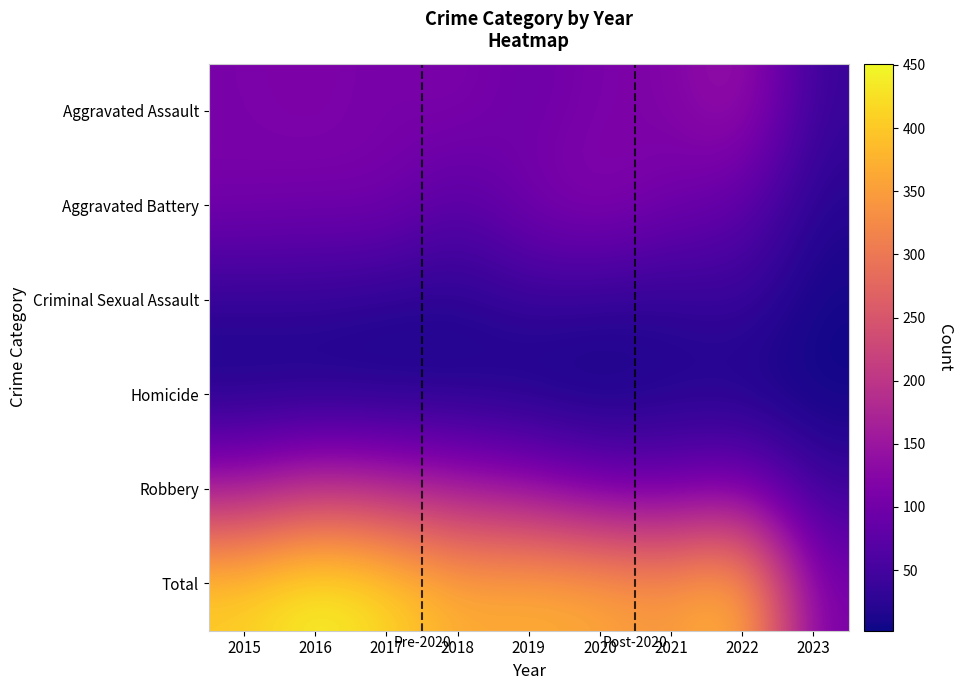

How many categories are shown in the chart?

9